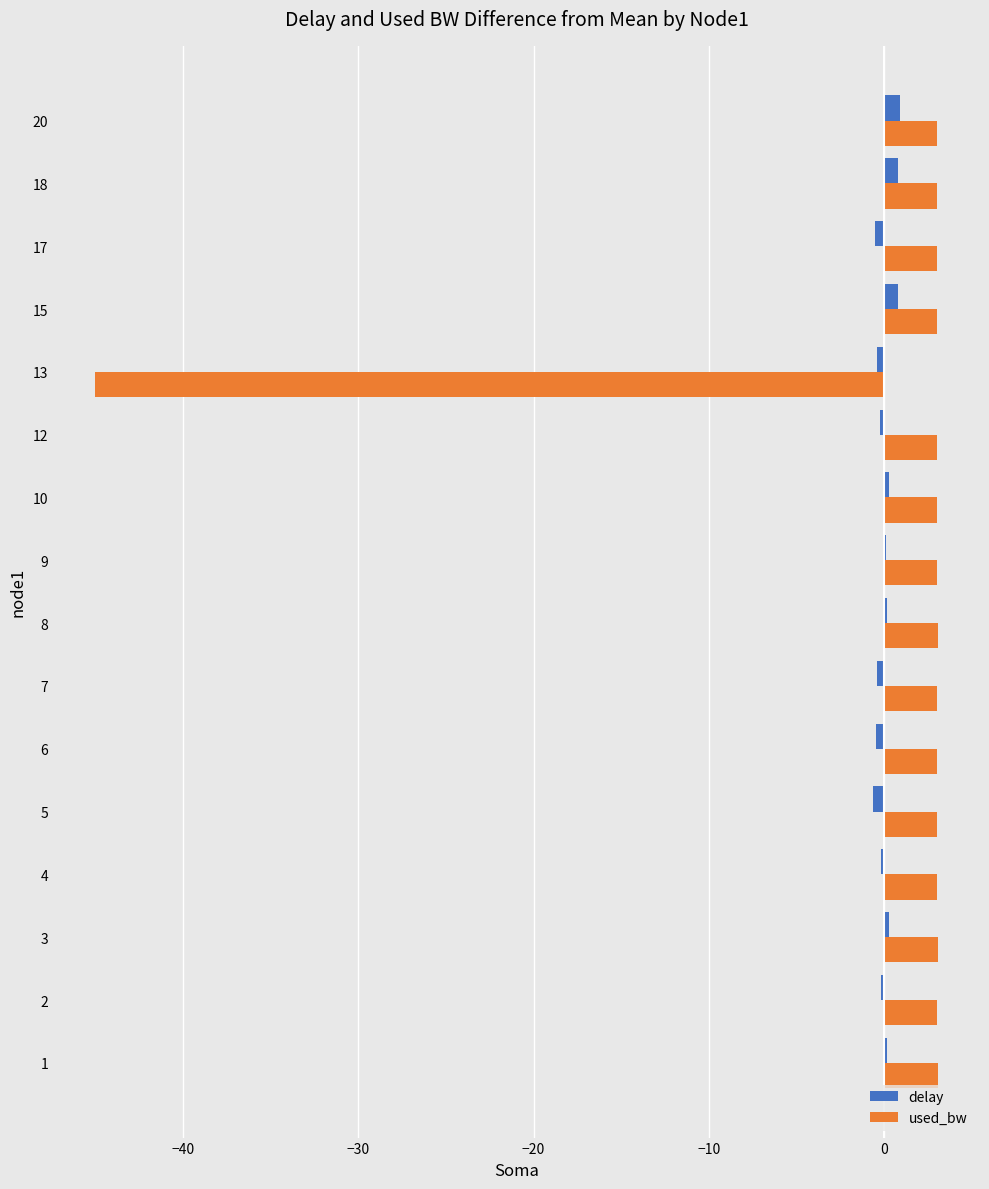

True or false: delay has a value of 0.1 at 9.

True